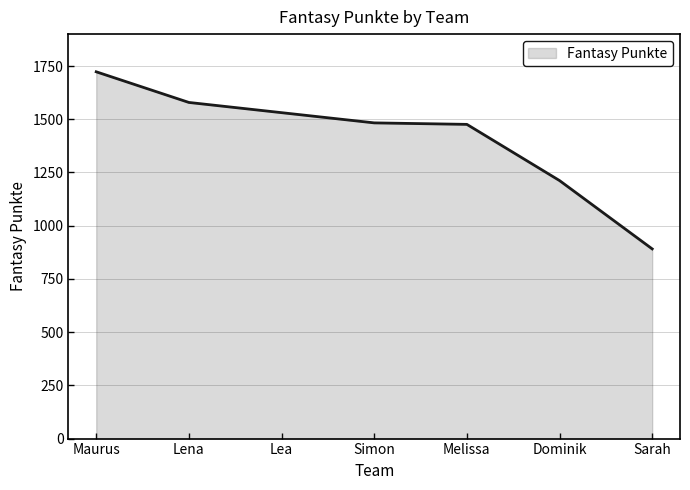

True or false: the data has more than 2 interior local peaks.

False